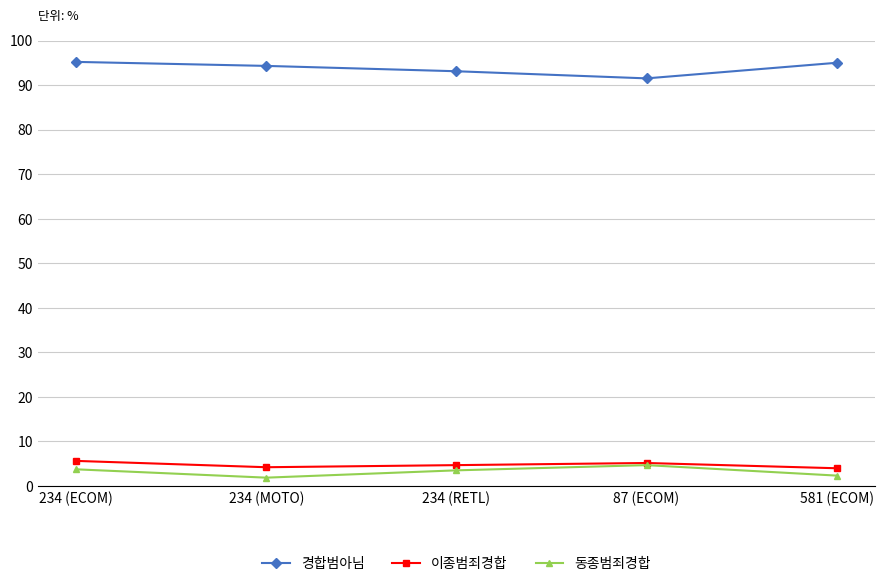

True or false: 동종범죄경합 and 경합범아님 intersect in this chart.

False